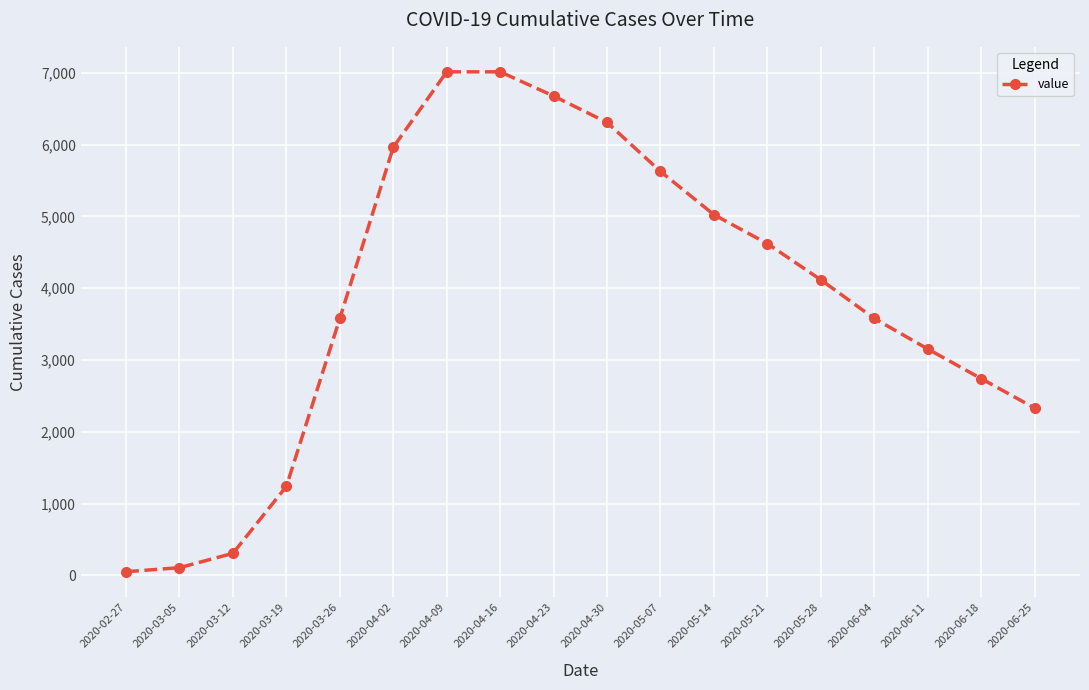

True or false: there are more than 1 points higher than both neighbors.

False